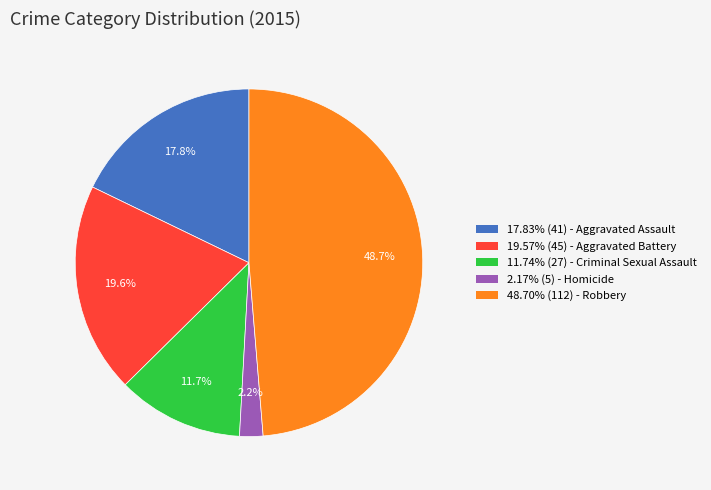

Does 19.57% (45) - Aggravated Battery represent more than half of the total?

No